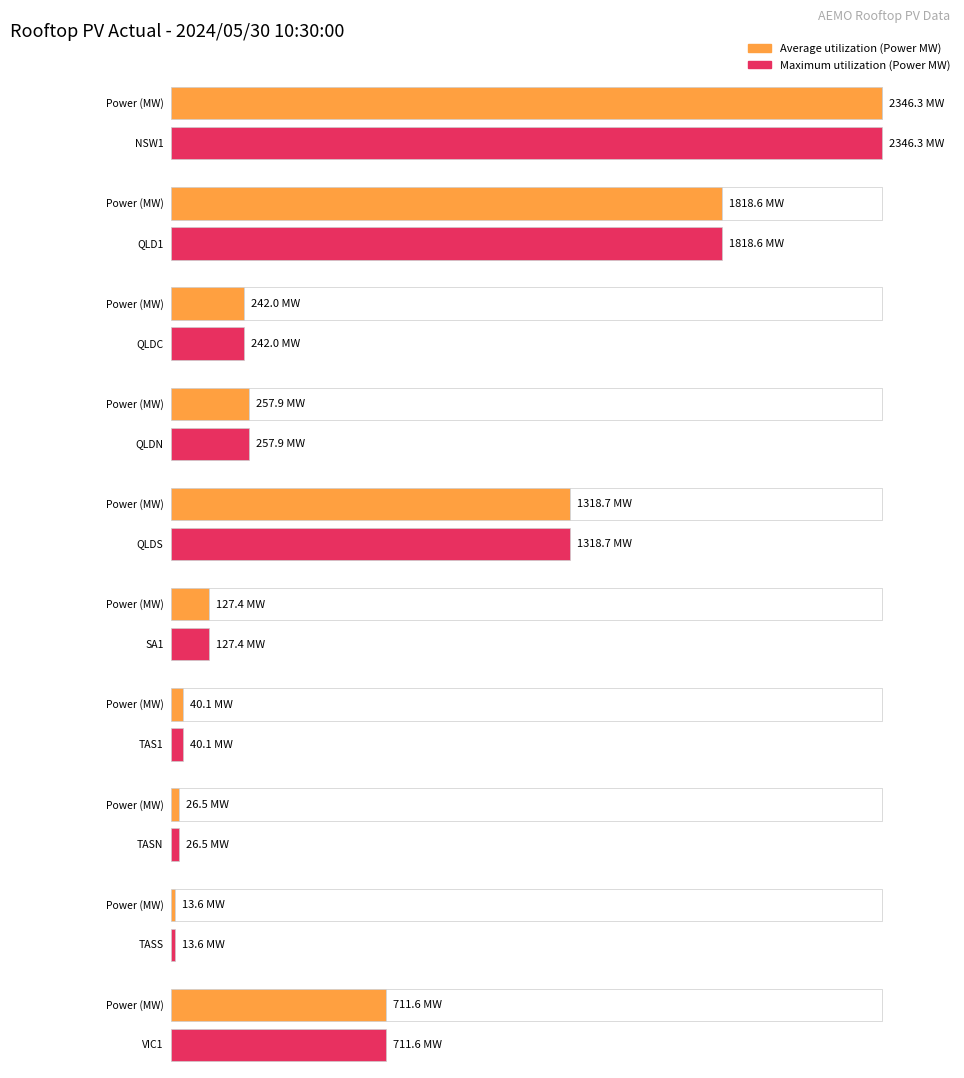

What is the label of the 2nd bar from the right?

TASS